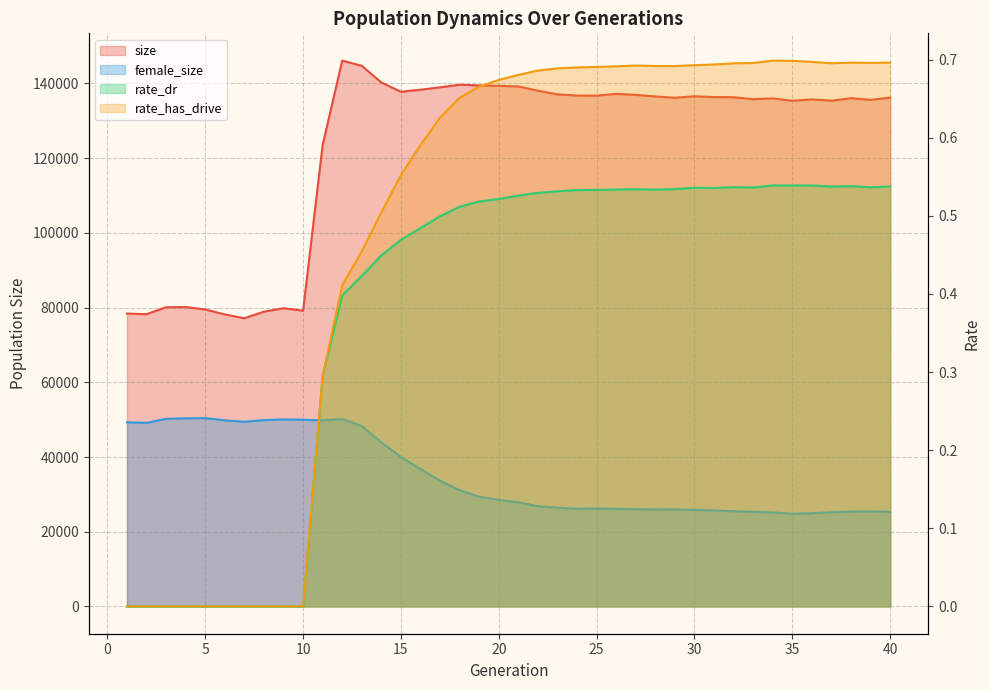

How many series are shown in this chart?

4